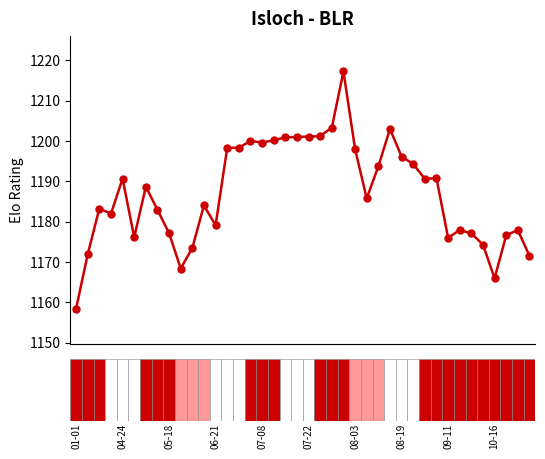

True or false: there are more than 2 points higher than both neighbors.

True